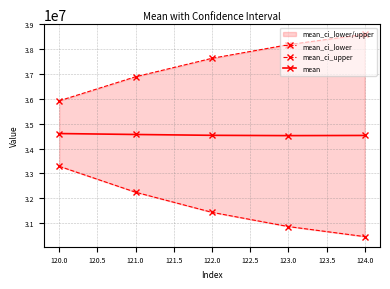

What is the maximum value for mean?

34602745.2